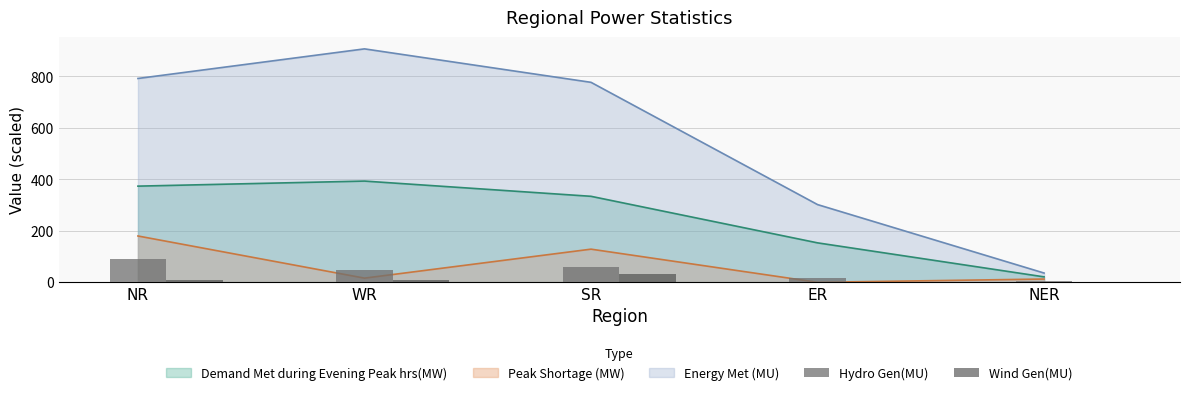

How many bars are there in total?

10